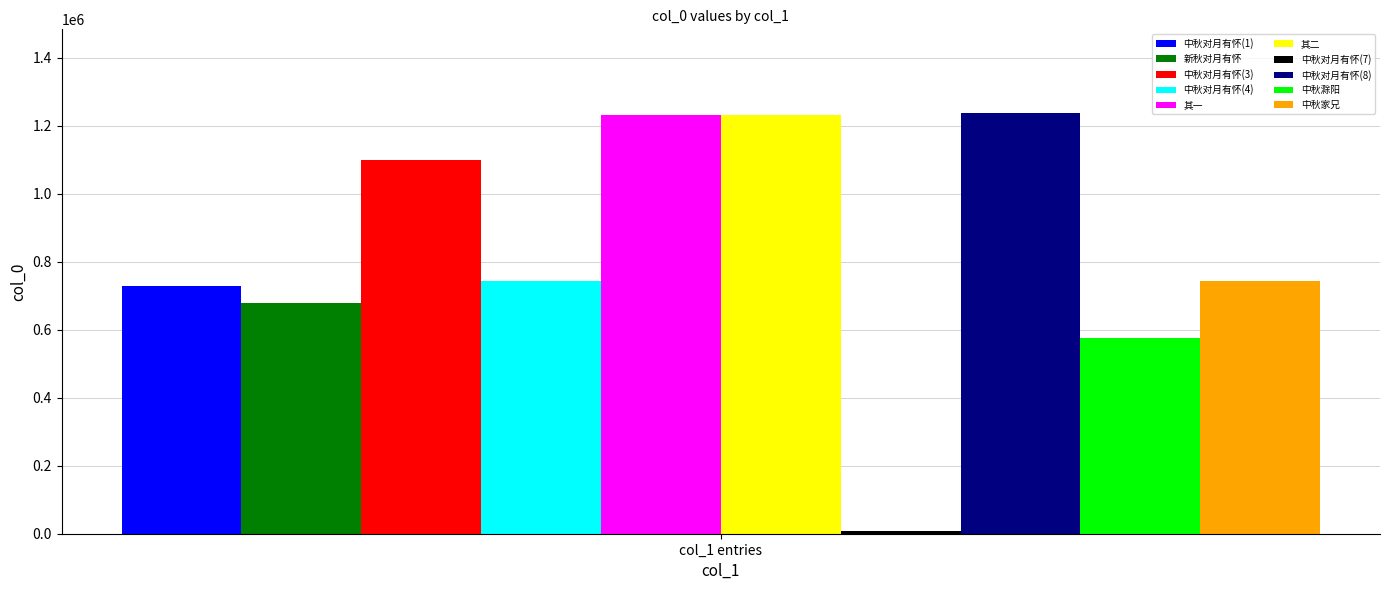

Which series has the widest spread of values?

中秋对月有怀(1)